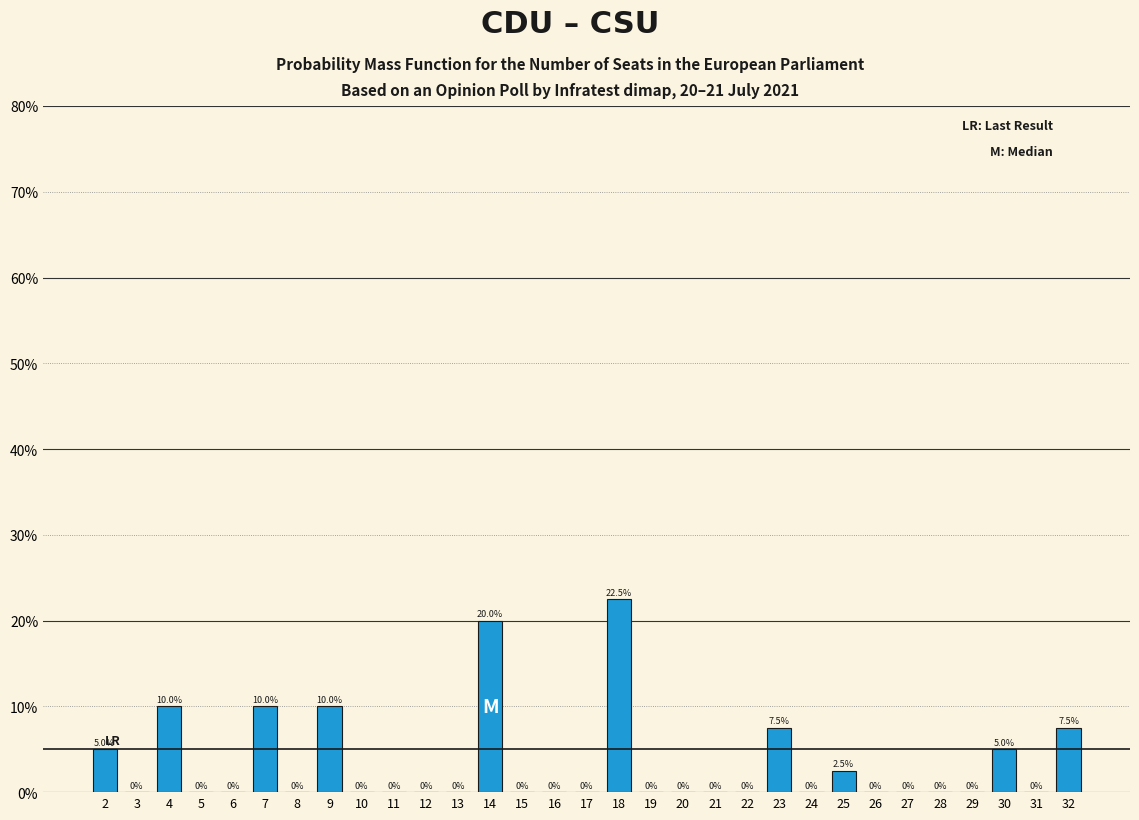

Reading left to right, what are all the values shown in this chart?

2=5.0	3=0.0	4=10.0	5=0.0	6=0.0	7=10.0	8=0.0	9=10.0	10=0.0	11=0.0	12=0.0	13=0.0	14=20.0	15=0.0	16=0.0	17=0.0	18=22.5	19=0.0	20=0.0	21=0.0	22=0.0	23=7.5	24=0.0	25=2.5	26=0.0	27=0.0	28=0.0	29=0.0	30=5.0	31=0.0	32=7.5